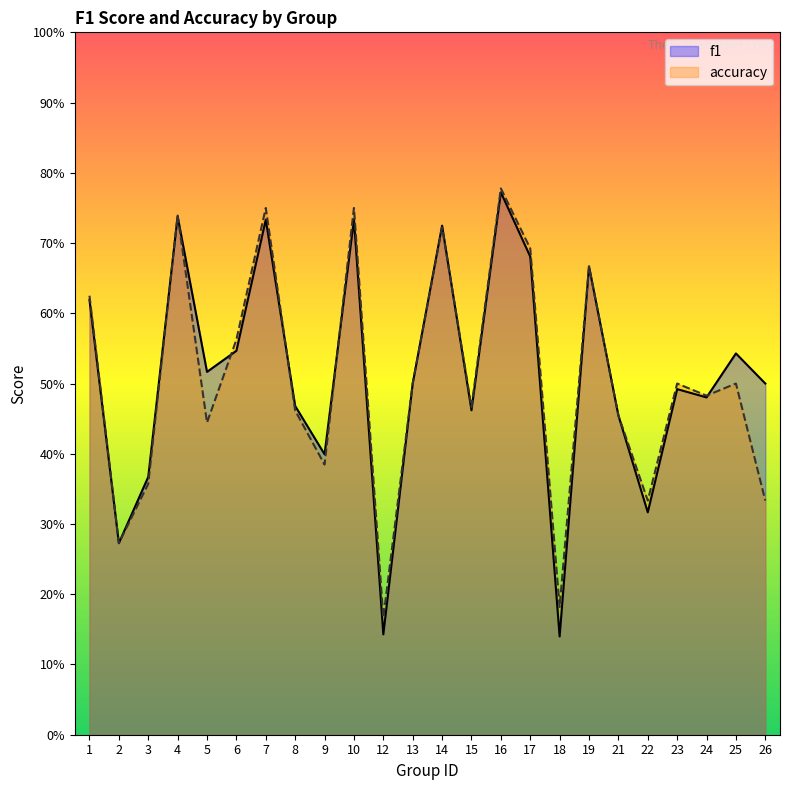

Reading right to left, list all the values displayed in this chart.

f1: 26=0.5	25=0.5	24=0.5	23=0.5	22=0.3	21=0.5	19=0.7	18=0.1	17=0.7	16=0.8	15=0.5	14=0.7	13=0.5	12=0.1	10=0.7	9=0.4	8=0.5	7=0.7	6=0.5	5=0.5	4=0.7	3=0.4	2=0.3	1=0.6
accuracy: 26=0.3	25=0.5	24=0.5	23=0.5	22=0.3	21=0.5	19=0.7	18=0.2	17=0.7	16=0.8	15=0.5	14=0.7	13=0.5	12=0.2	10=0.8	9=0.4	8=0.5	7=0.8	6=0.6	5=0.4	4=0.7	3=0.4	2=0.3	1=0.6